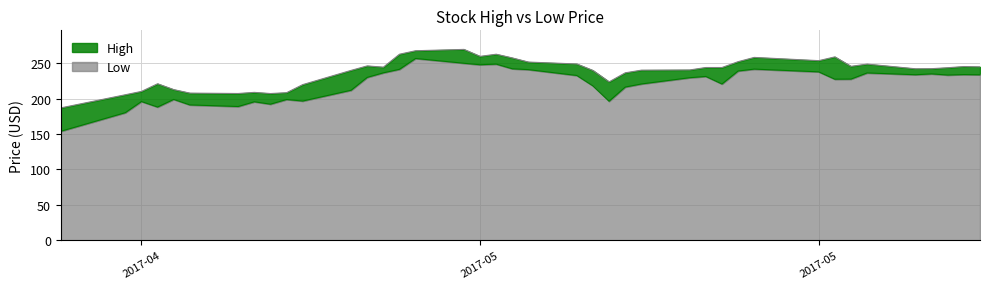

Reading left to right, what are all the values shown in this chart?

High: 186.8	205.3	210.0	220.8	212.6	207.6	207.1	208.7	207.0	208.2	219.6	239.7	246.0	244.2	262.5	267.4	269.3	259.5	262.5	257.2	251.4	248.7	239.6	223.5	236.2	240.0	240.3	243.8	243.8	252.0	258.0	253.4	258.8	245.4	248.6	241.9	242.1	243.4	245.1	244.7
Low: 153.8	180.0	195.8	187.9	198.8	190.9	188.7	195.4	192.0	198.6	196.4	211.7	229.8	236.2	241.2	256.5	249.8	247.7	248.6	241.9	240.8	232.5	217.8	196.2	216.2	220.5	229.3	231.2	220.5	238.8	241.5	237.6	227.2	227.4	236.1	233.6	234.8	233.1	233.8	233.5